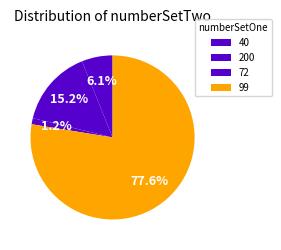

To the nearest percent, what is the average slice percentage?

25%